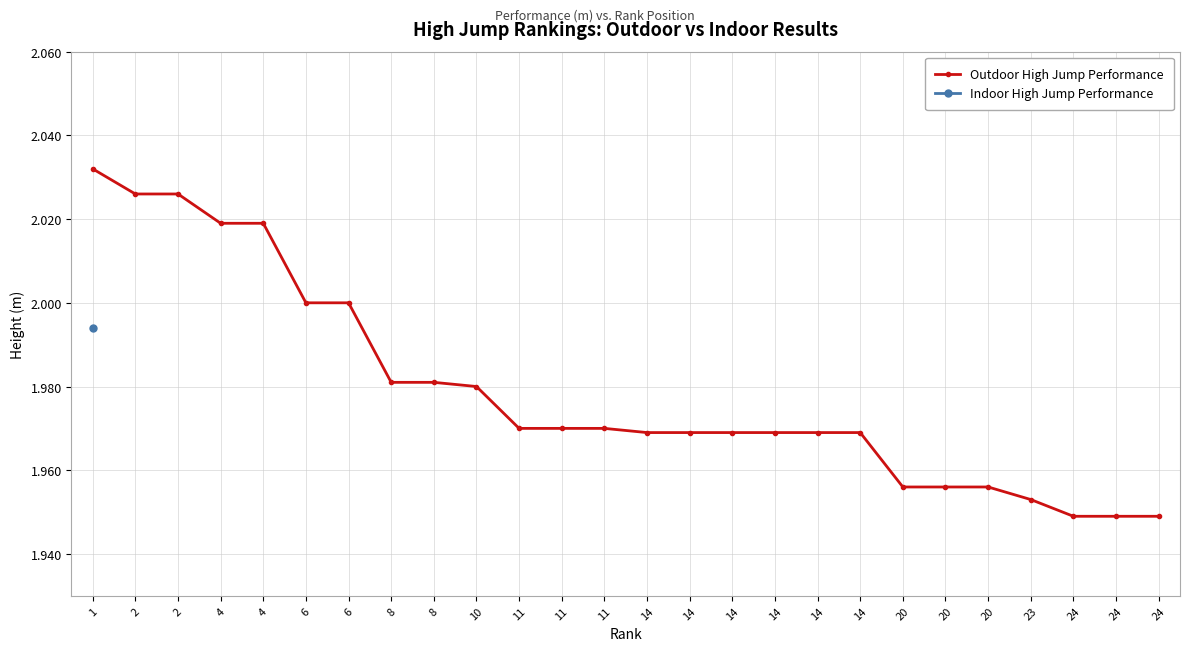

At which label is the value closest to 1?

24